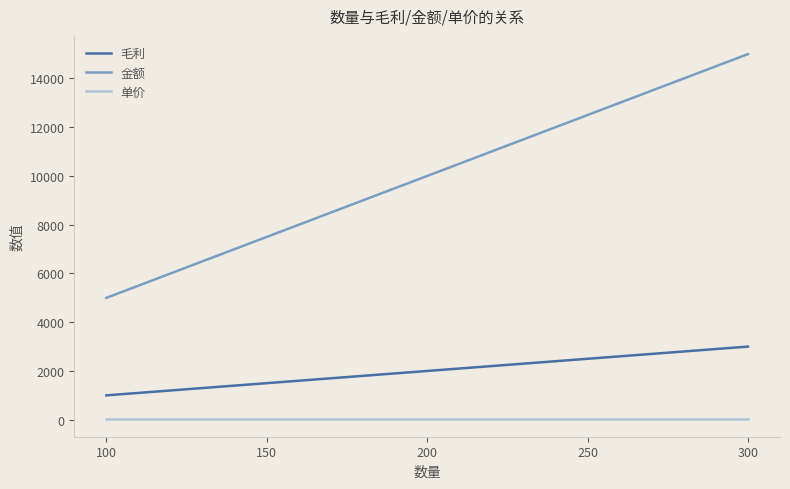

List the series in order of their peak value, lowest first.

单价, 毛利, 金额